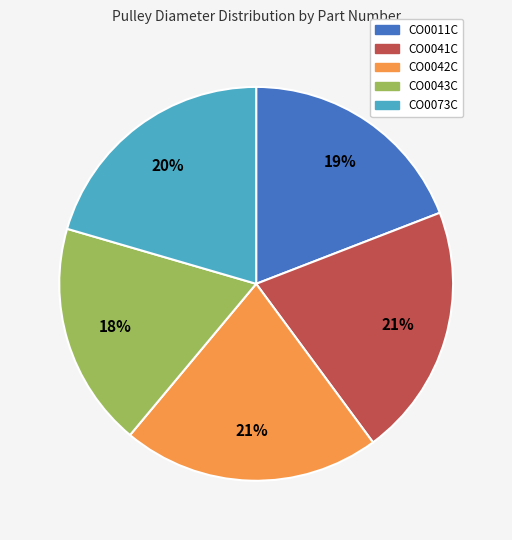

Does CO0073C represent more than half of the total?

No